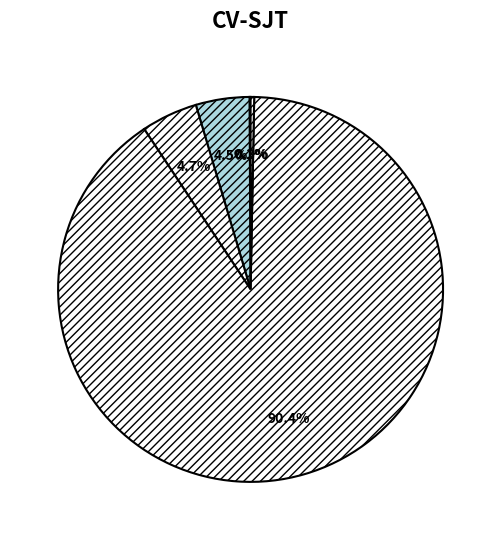

What is the majority slice?

Training Time